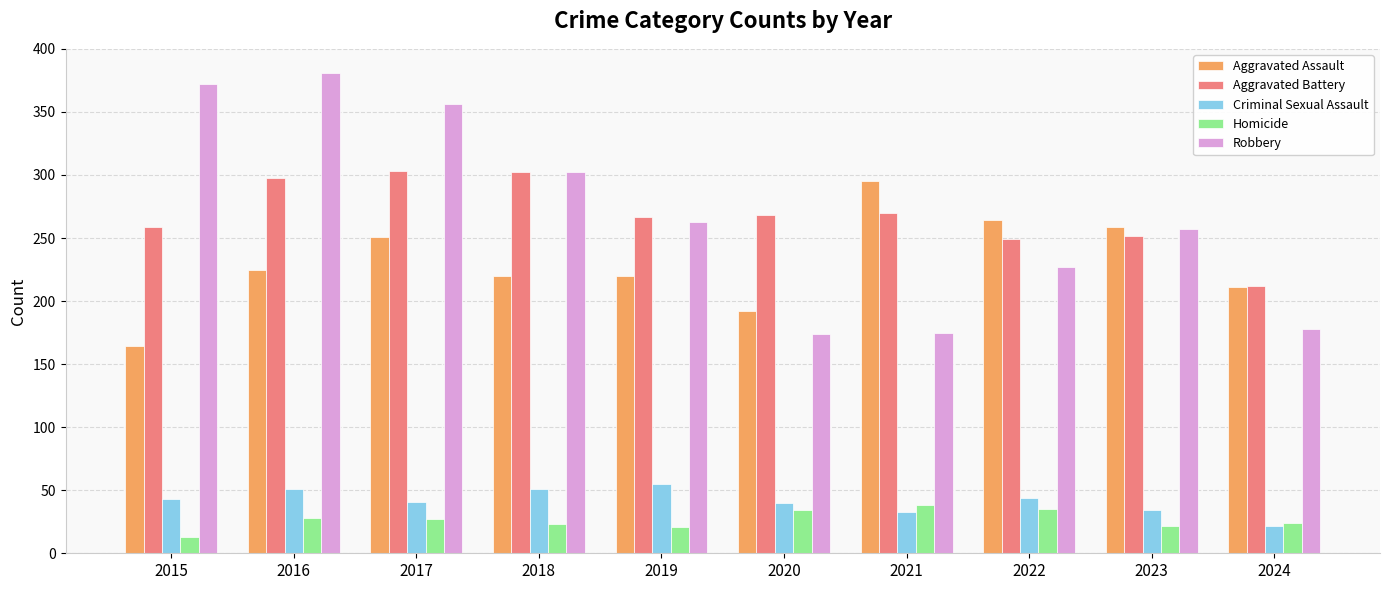

Is it true that Aggravated Battery equals 96 at 2018?

False